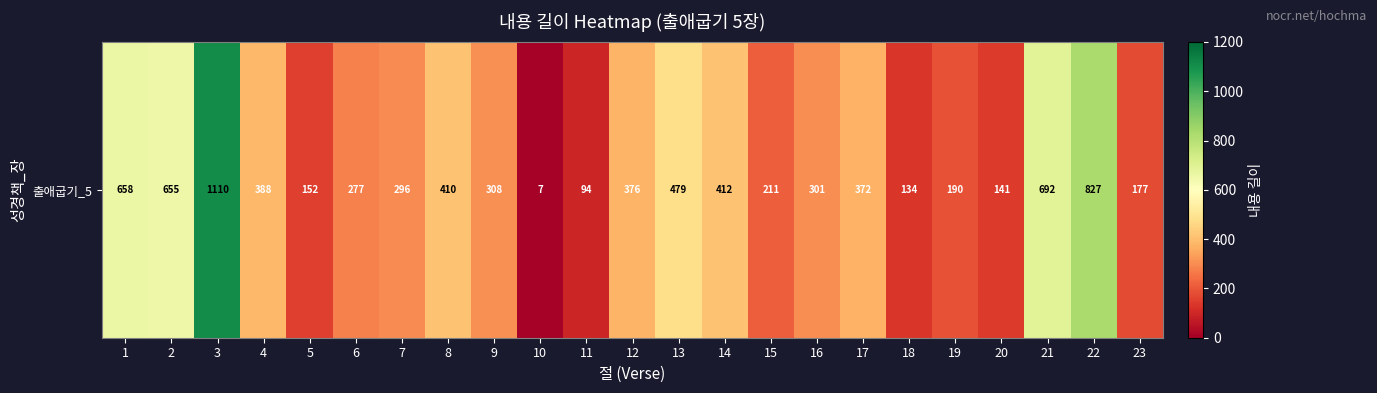

Reading left to right, what are all the values shown in this chart?

1=658	2=655	3=1110	4=388	5=152	6=277	7=296	8=410	9=308	10=7	11=94	12=376	13=479	14=412	15=211	16=301	17=372	18=134	19=190	20=141	21=692	22=827	23=177